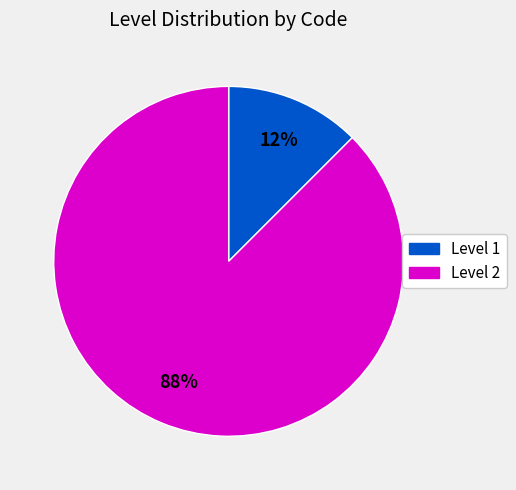

To the nearest percent, what is the average slice percentage?

50%